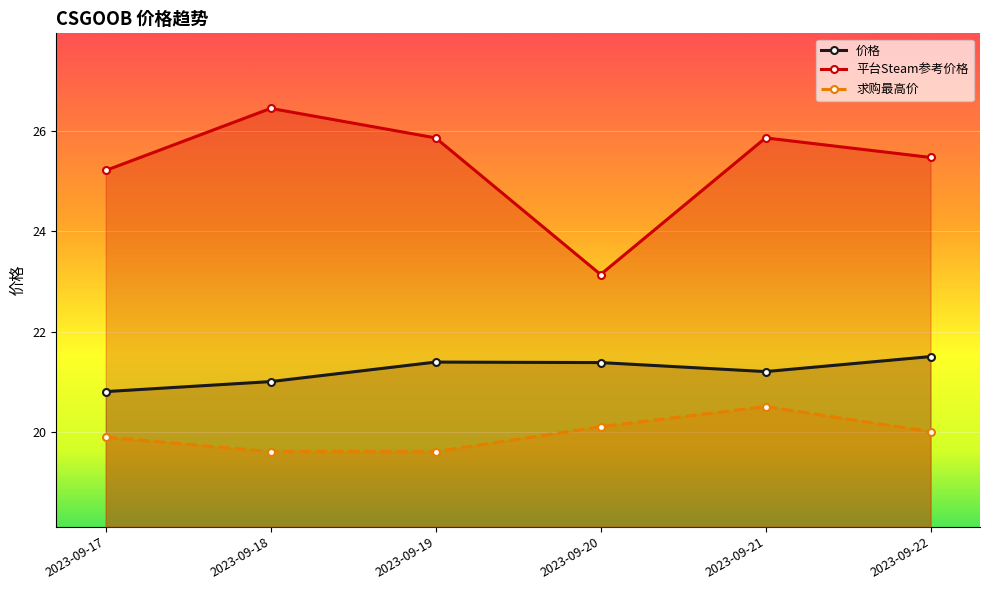

What is the average value of the 价格 series?

21.2